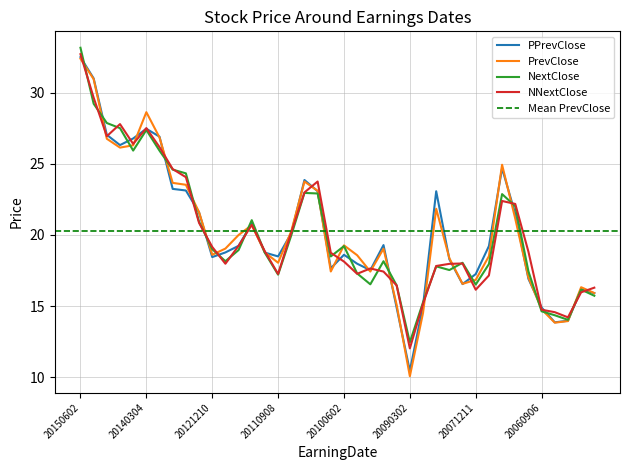

What is the sum of the NextClose values at 20110307 and 20100301?

40.2